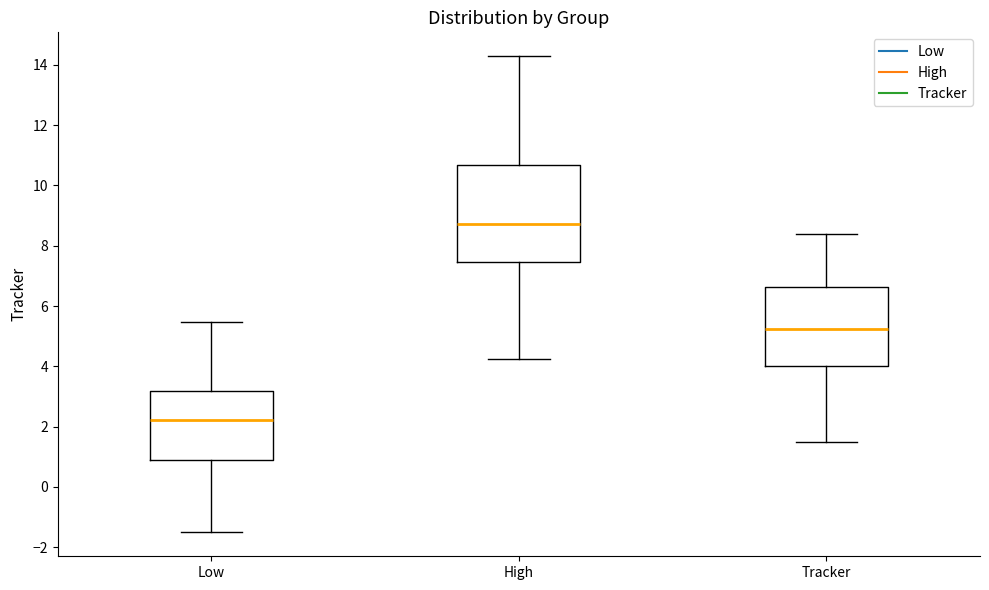

Reading left to right, transcribe this box plot: for each box, give where its median line is, the range the box spans, and where its two whiskers end, as read against the y-axis. The values are not printed on the chart, so give them approximately, as read against the axis.

Low: median 2.2, box 1.0 to 3.2, whiskers -1.6 to 5.4
High: median 8.8, box 7.4 to 10.6, whiskers 4.2 to 14.2
Tracker: median 5.2, box 4.0 to 6.6, whiskers 1.6 to 8.4